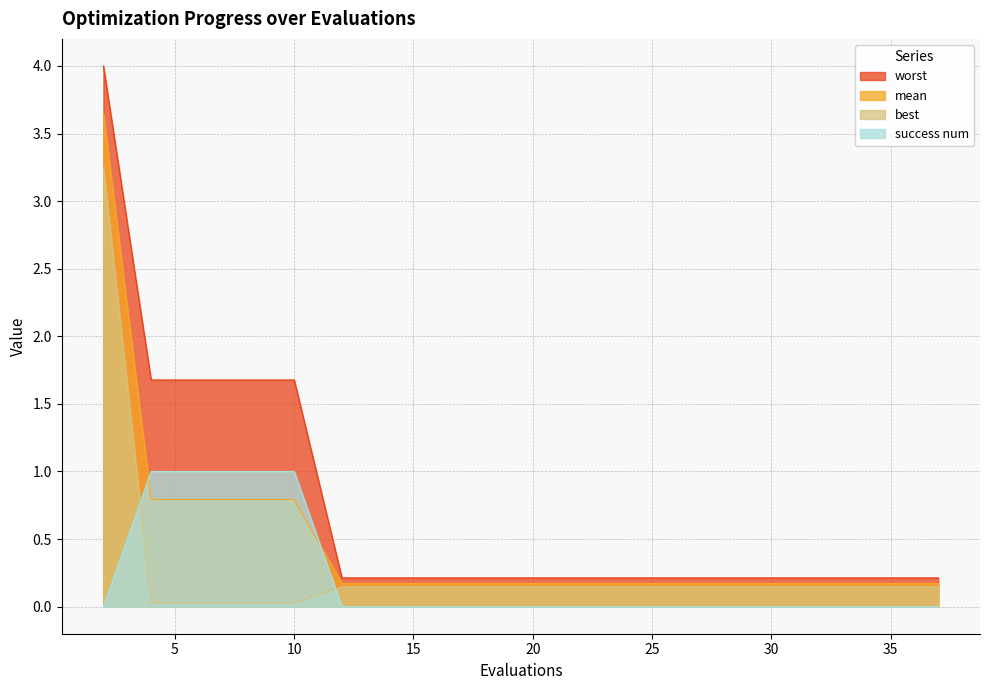

Reading left to right, transcribe all the data shown in this chart.

mean: 3.6	0.8	0.8	0.8	0.8	0.2	0.2	0.2	0.2	0.2	0.2	0.2	0.2	0.2	0.2	0.2	0.2	0.2	0.2	0.2
best: 3.3	0.0	0.0	0.0	0.0	0.1	0.1	0.1	0.1	0.1	0.1	0.1	0.1	0.1	0.1	0.1	0.1	0.1	0.1	0.1
worst: 4.0	1.7	1.7	1.7	1.7	0.2	0.2	0.2	0.2	0.2	0.2	0.2	0.2	0.2	0.2	0.2	0.2	0.2	0.2	0.2
success num: 0.0	1.0	1.0	1.0	1.0	0.0	0.0	0.0	0.0	0.0	0.0	0.0	0.0	0.0	0.0	0.0	0.0	0.0	0.0	0.0